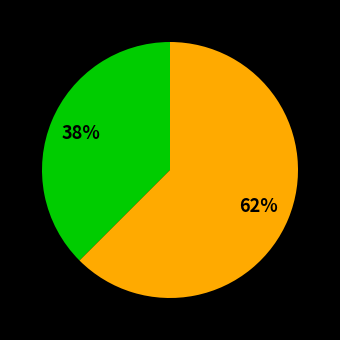

Is there a majority slice in this chart?

Yes